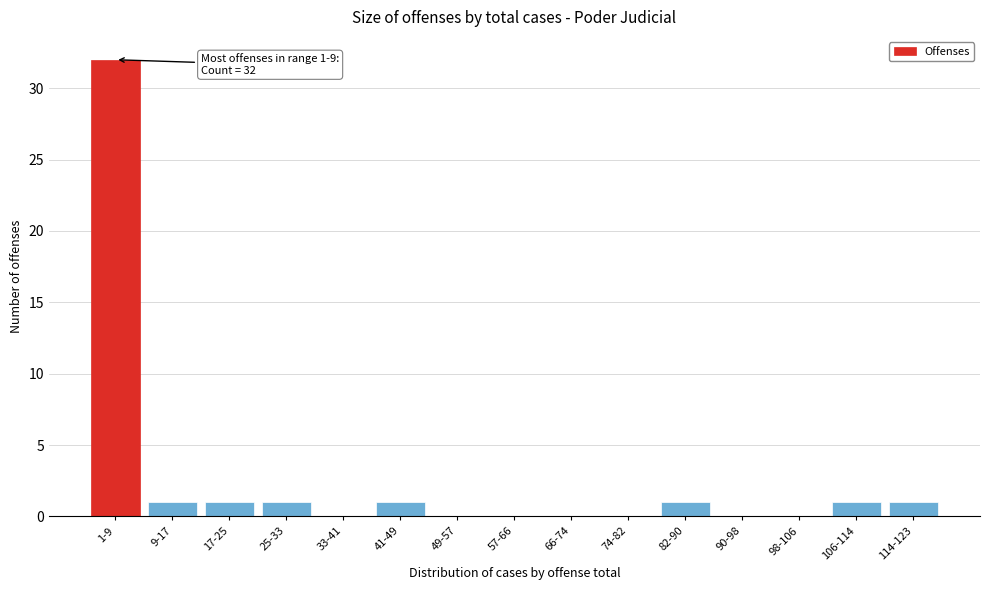

Reading left to right, extract all data points from this chart.

1-9=32	9-17=1	17-25=1	25-33=1	33-41=0	41-49=1	49-57=0	57-66=0	66-74=0	74-82=0	82-90=1	90-98=0	98-106=0	106-114=1	114-123=1